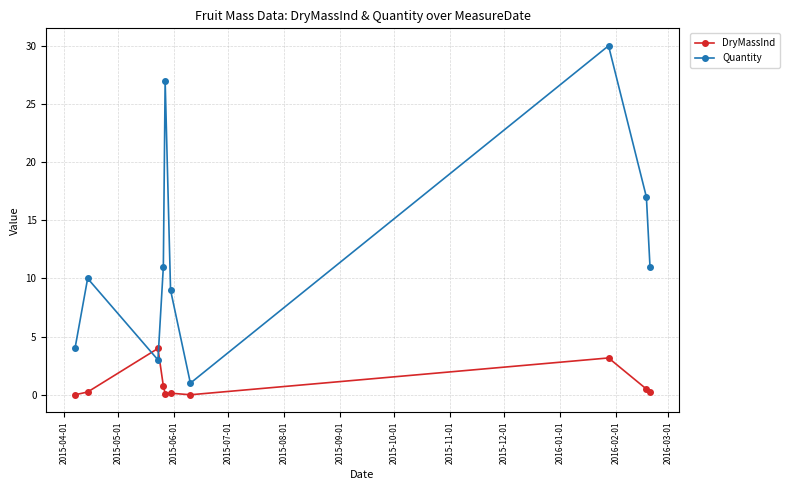

Rank the series by their average value, from highest to lowest.

Quantity, DryMassInd